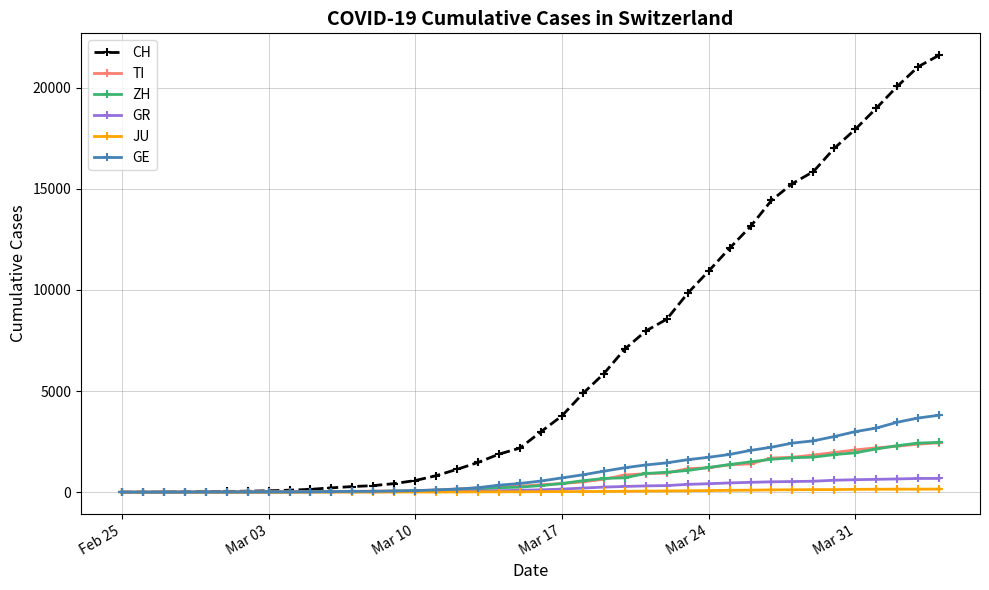

What is the value of the TI point at the 36th from the left?

2091